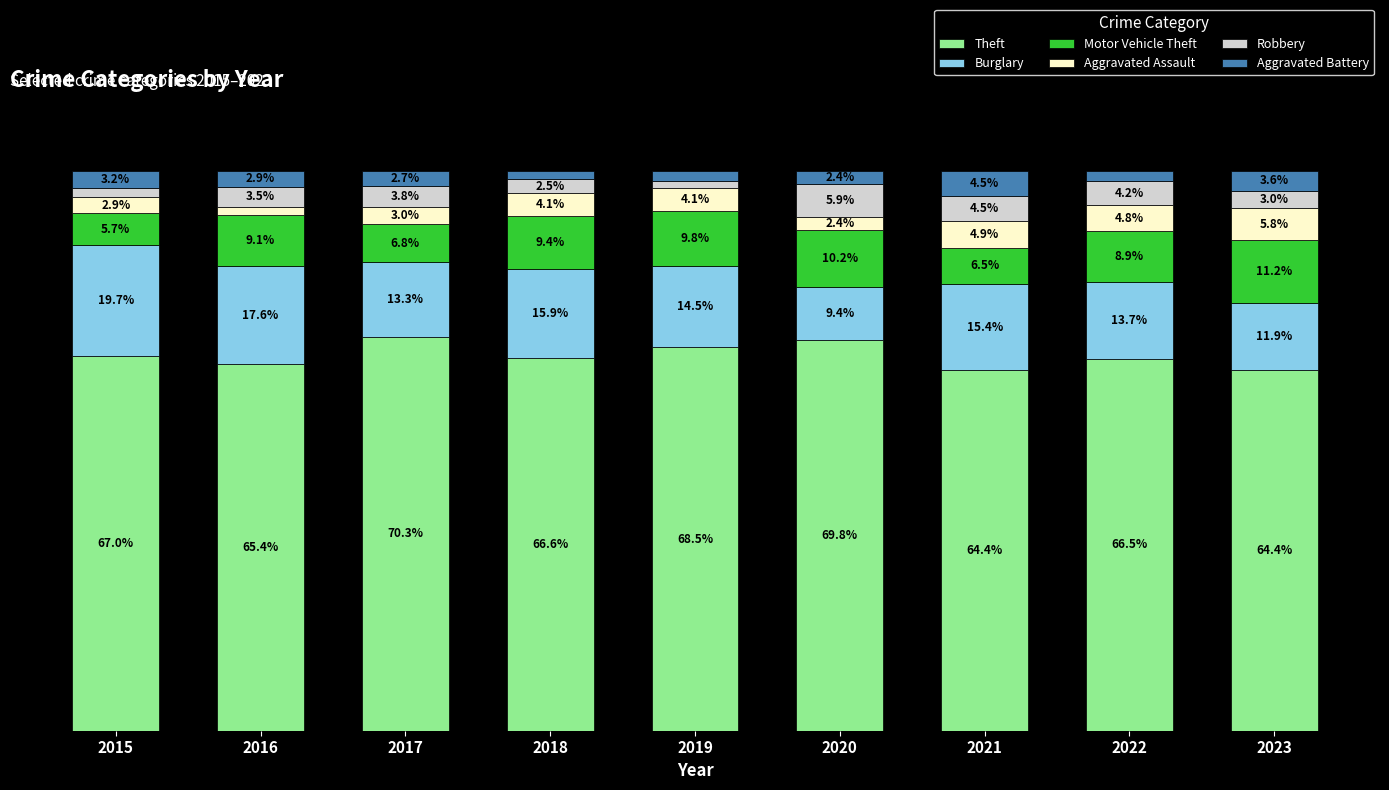

What are all the series names shown in the legend?

Theft, Burglary, Motor Vehicle Theft, Aggravated Assault, Robbery, Aggravated Battery